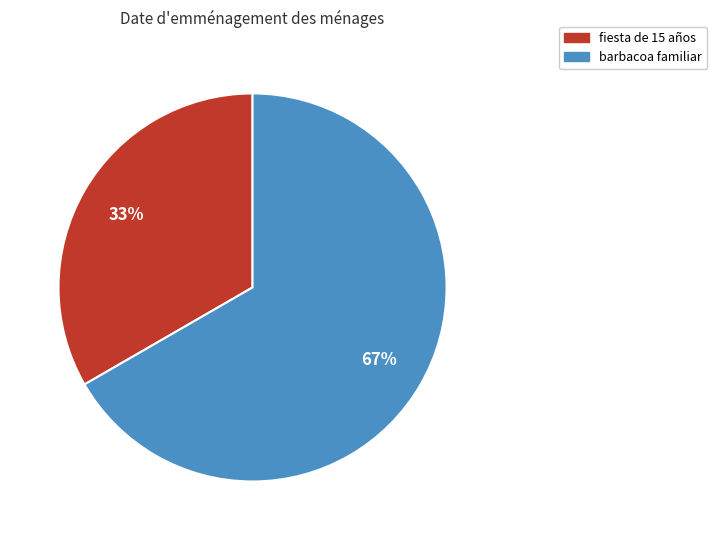

Which slice is the smallest?

fiesta de 15 años